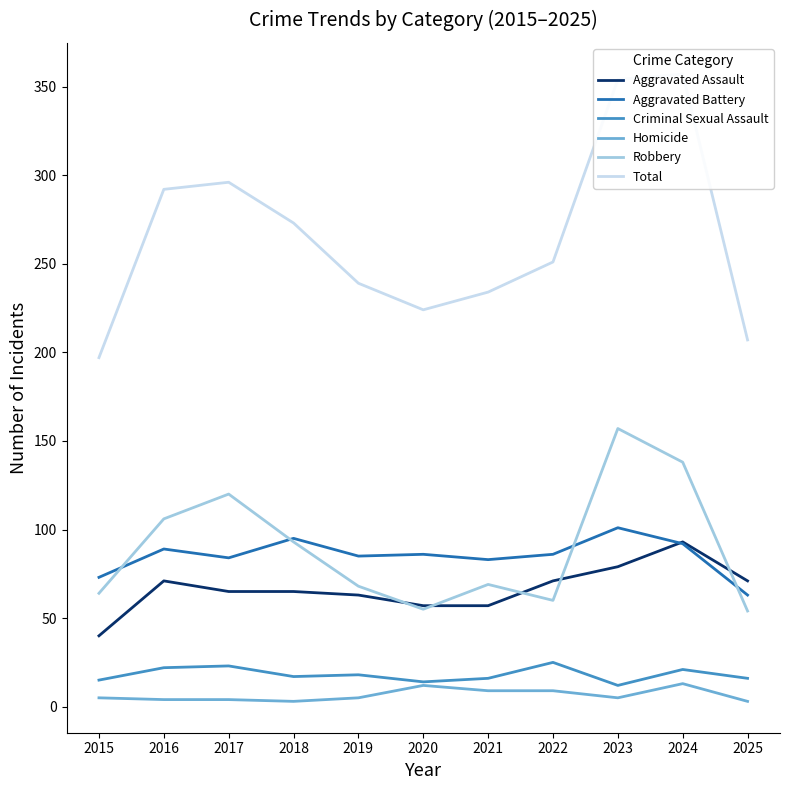

At 2024, list the series in order from smallest to largest.

Homicide, Criminal Sexual Assault, Aggravated Battery, Aggravated Assault, Robbery, Total